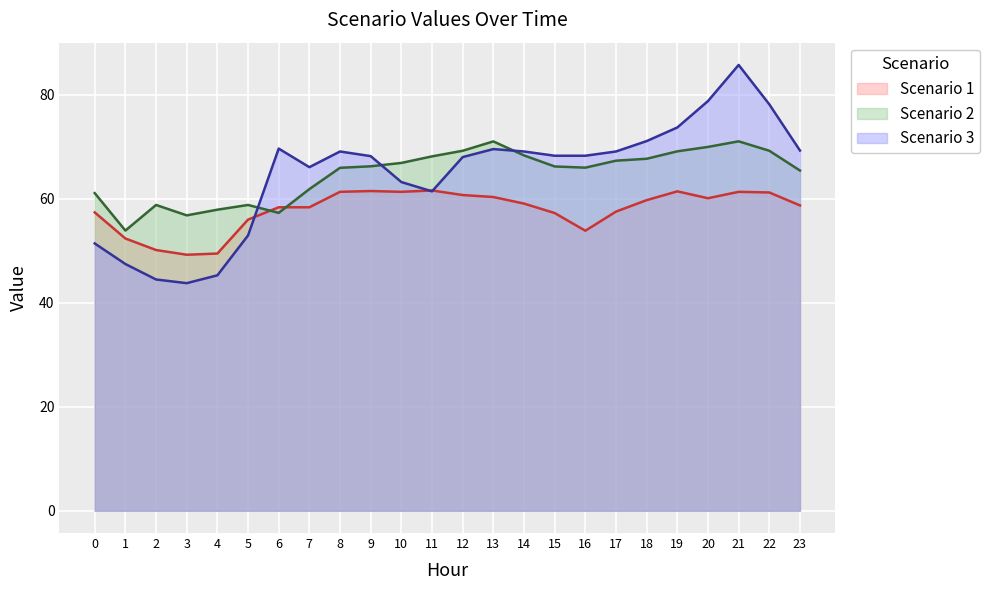

Which series ends up on top after the final intersection of Scenario 2 and Scenario 1?

Scenario 2